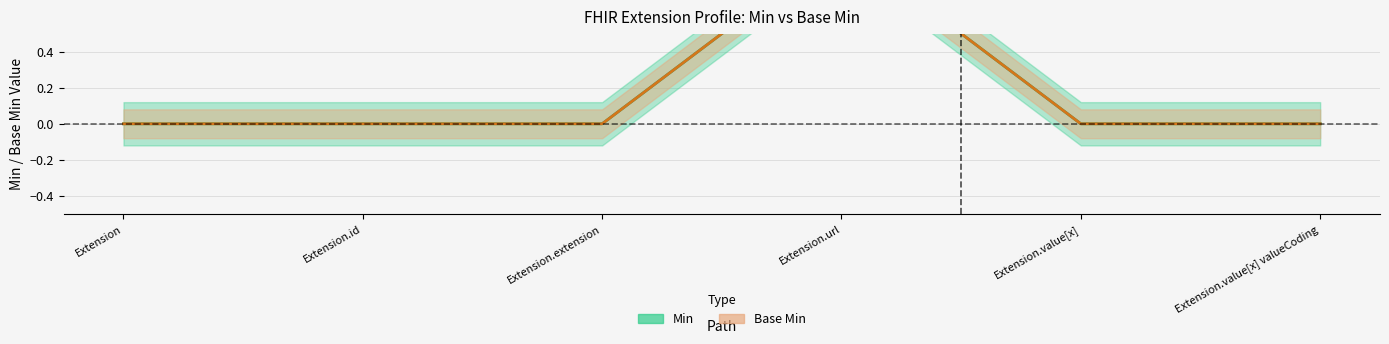

Between Extension.value[x] and Extension.value[x] valueCoding, which series saw the biggest shift?

Min (center)